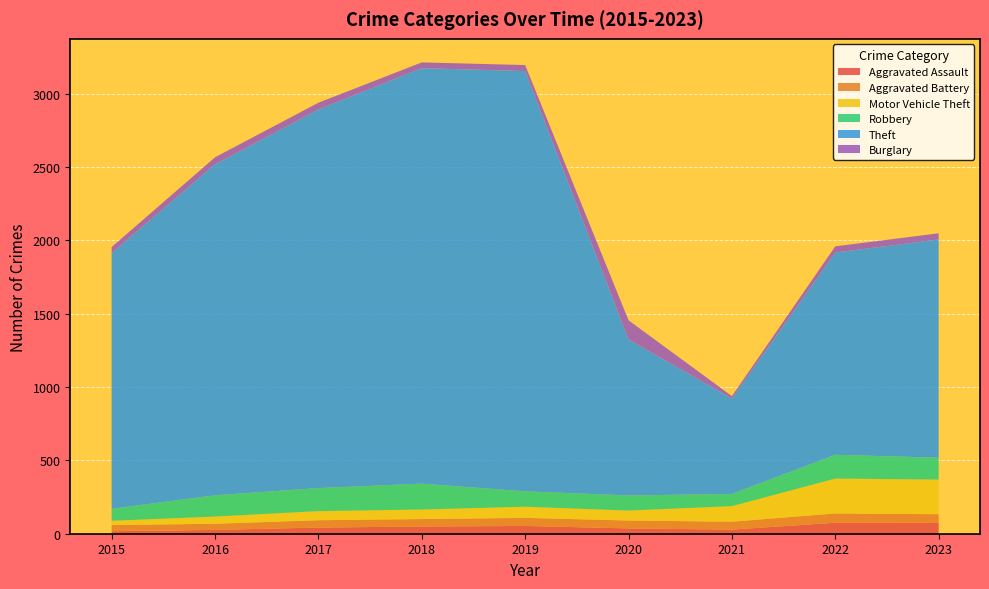

Reading right to left, what are all the values shown in this chart?

Aggravated Assault: 2023=74	2022=75	2021=28	2020=36	2019=53	2018=49	2017=42	2016=26	2015=17
Aggravated Battery: 2023=59	2022=63	2021=54	2020=54	2019=55	2018=51	2017=50	2016=42	2015=42
Motor Vehicle Theft: 2023=236	2022=238	2021=106	2020=68	2019=76	2018=65	2017=62	2016=49	2015=29
Robbery: 2023=149	2022=162	2021=83	2020=103	2019=105	2018=176	2017=157	2016=145	2015=82
Theft: 2023=1488	2022=1379	2021=651	2020=1064	2019=2865	2018=2833	2017=2581	2016=2256	2015=1743
Burglary: 2023=42	2022=42	2021=16	2020=130	2019=41	2018=39	2017=46	2016=48	2015=41